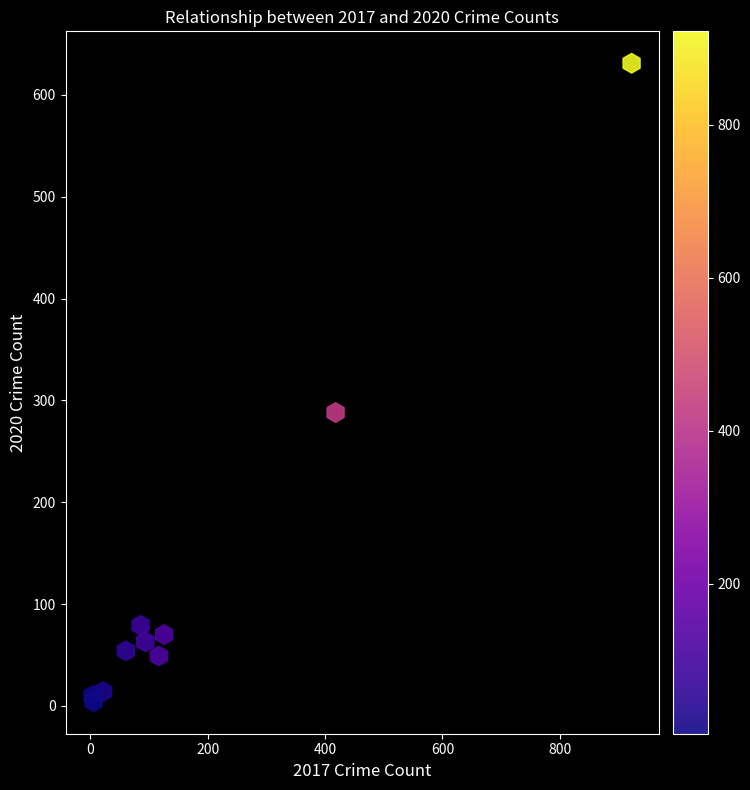

What Y value in the scatter plot is closest to 317?

288